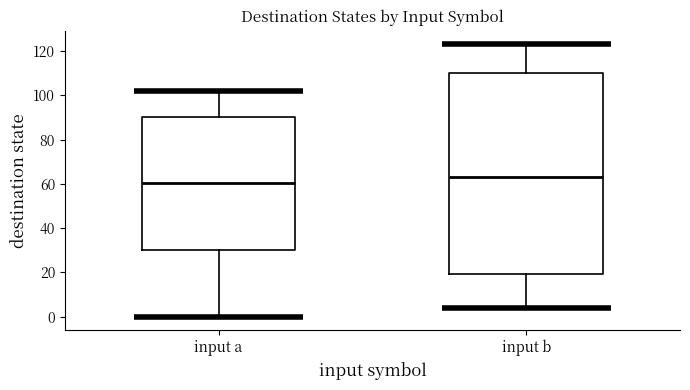

Reading left to right, transcribe this box plot: for each box, give where its median line is, the range the box spans, and where its two whiskers end, as read against the y-axis. The values are not printed on the chart, so give them approximately, as read against the axis.

input a: median 60, box 30 to 90, whiskers 0 to 102
input b: median 64, box 20 to 110, whiskers 4 to 124